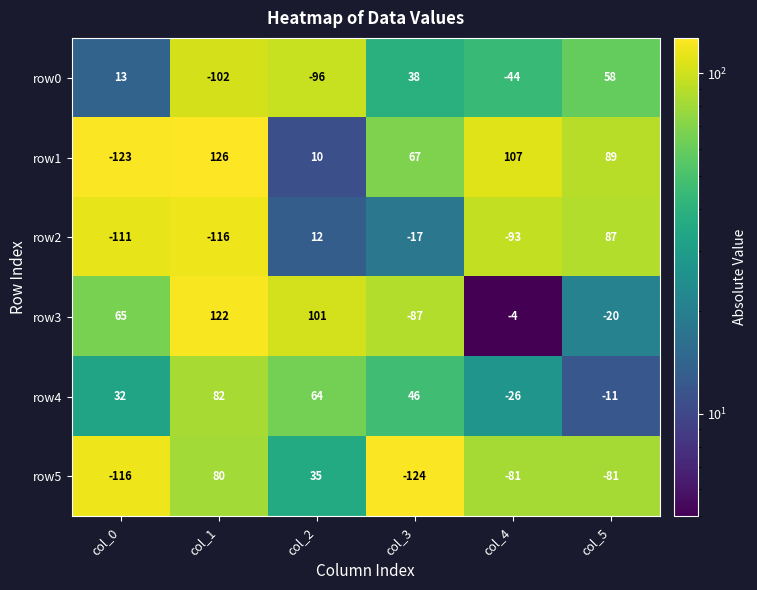

Where does the row2 series first go above -17?

col_2